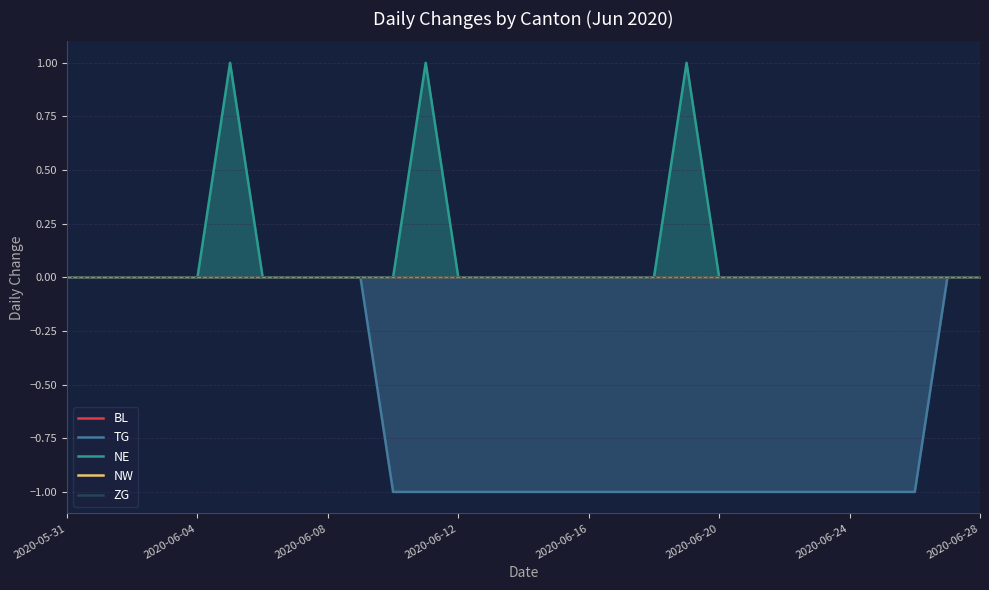

Is it true that NE equals 0 at 2020-06-28?

True